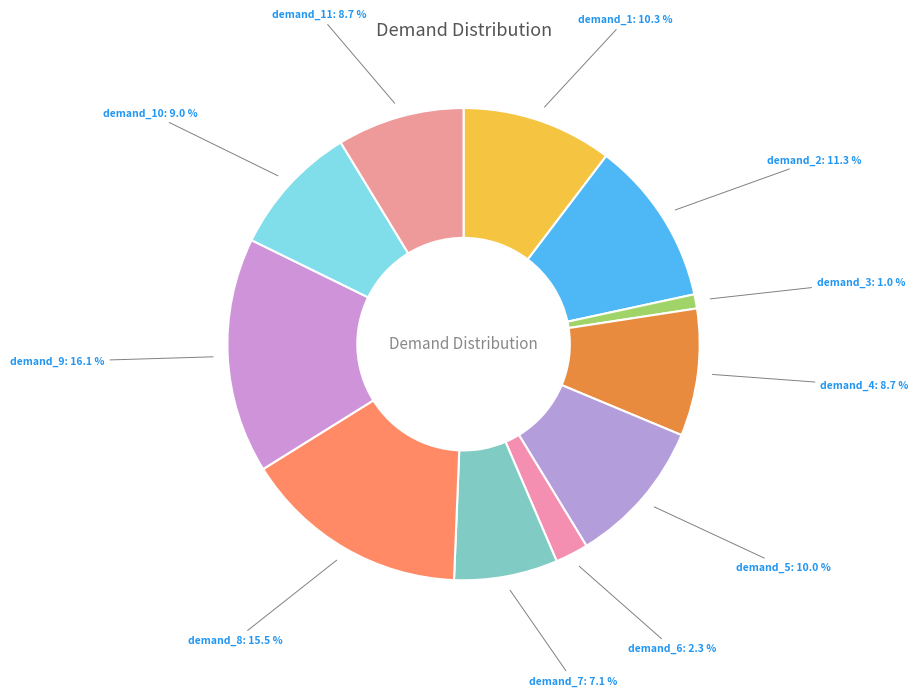

How many slices are in this pie chart?

11